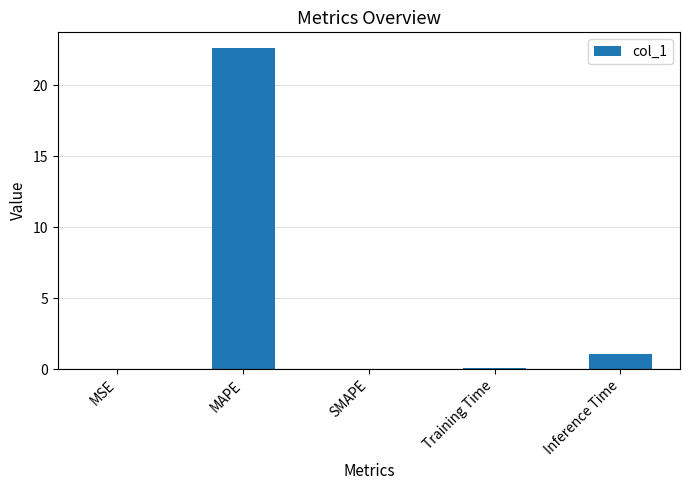

Which has a higher value, Training Time or Inference Time?

Inference Time